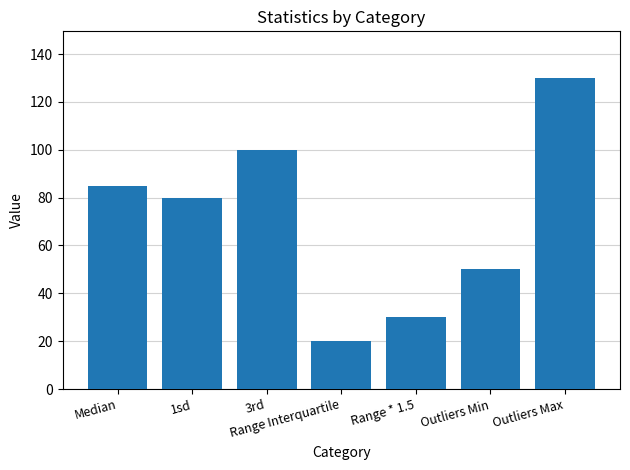

What is the minimum value shown in the chart?

20